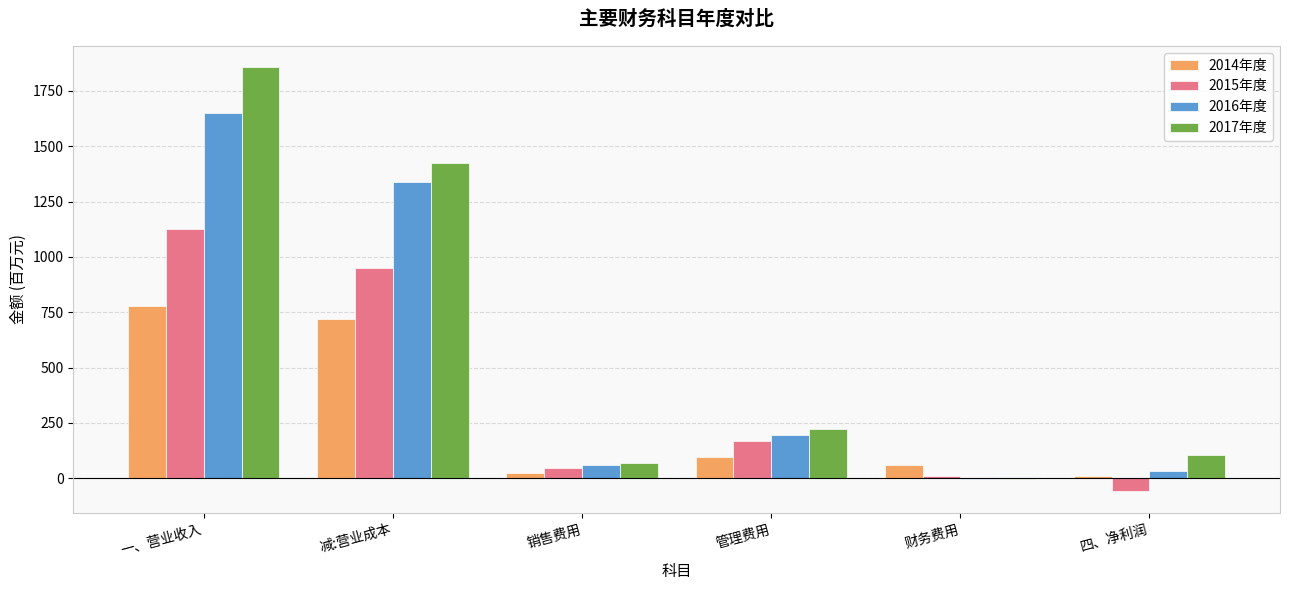

What are all the series names shown in the legend?

2014年度, 2015年度, 2016年度, 2017年度